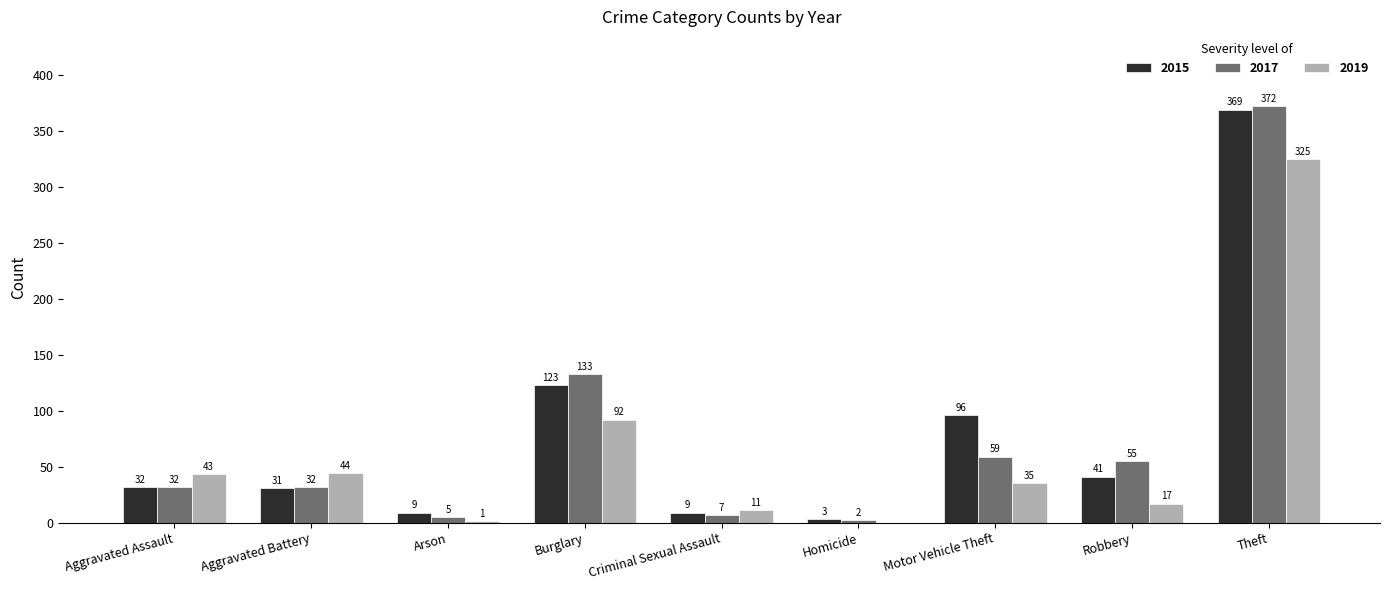

What is the sum of all 2019 values?

568